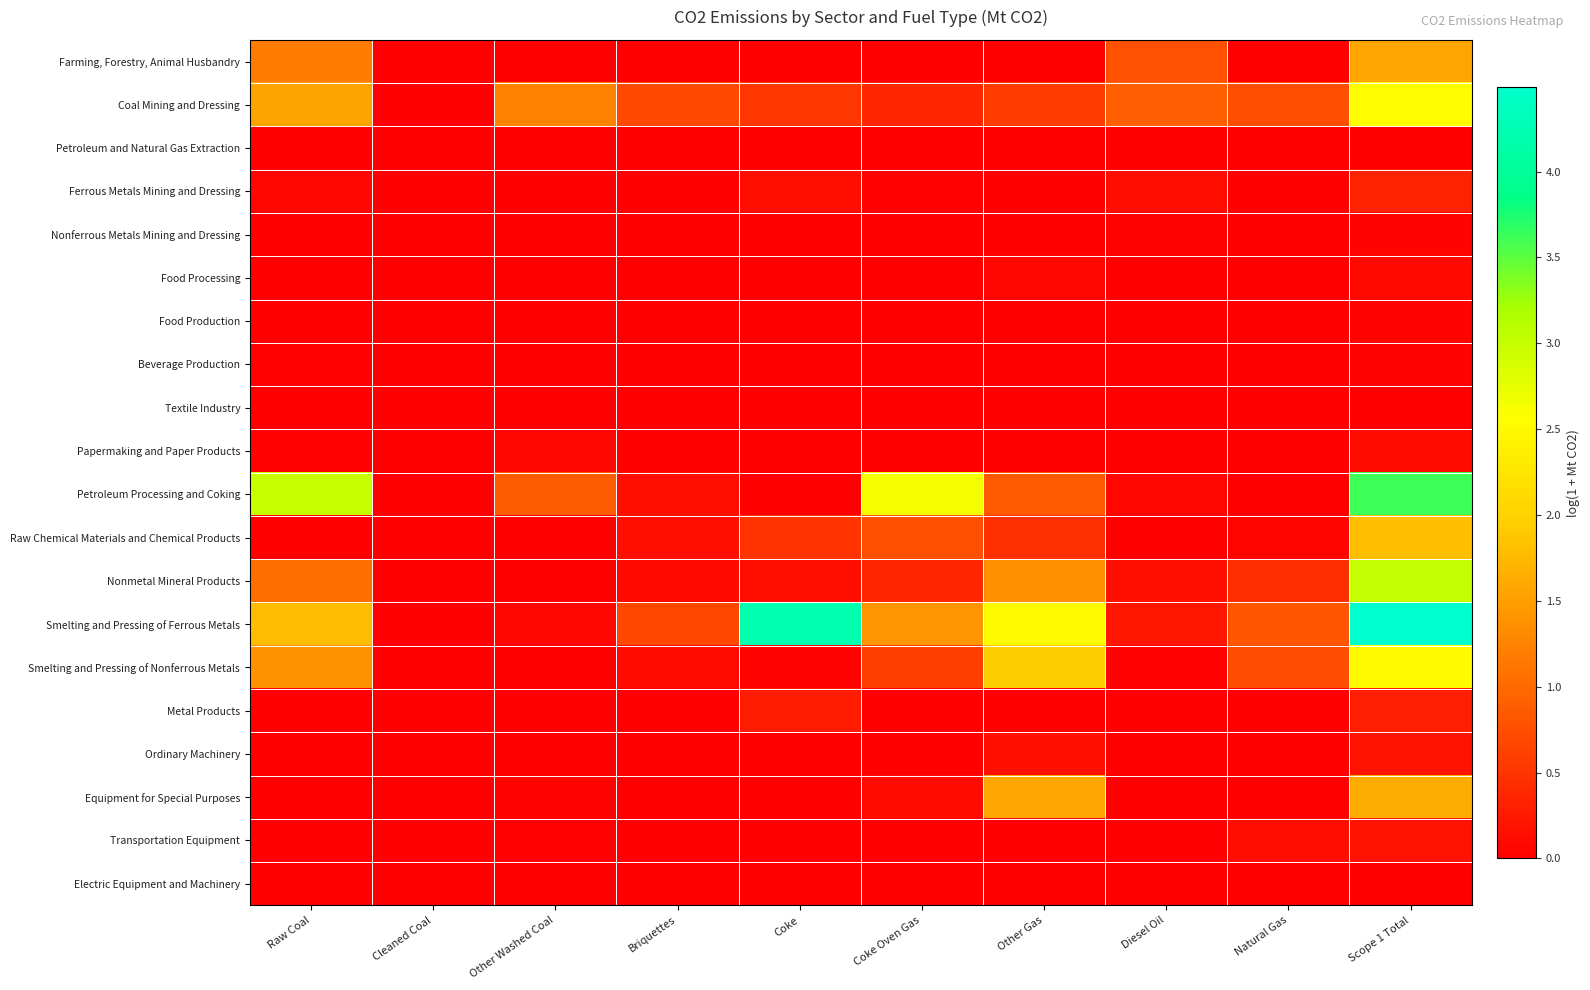

At how many categories does at least one series exceed 2?

5